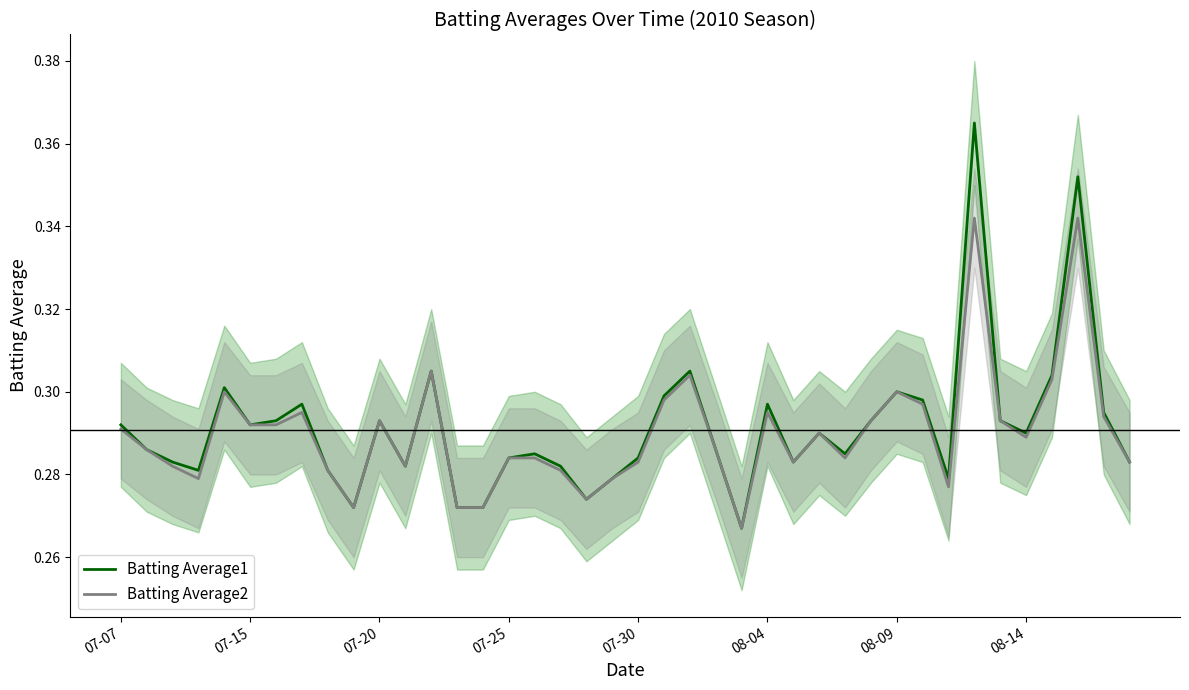

Is the value of Batting Average1 at 12 greater than the value of Batting Average2 at 33?

No